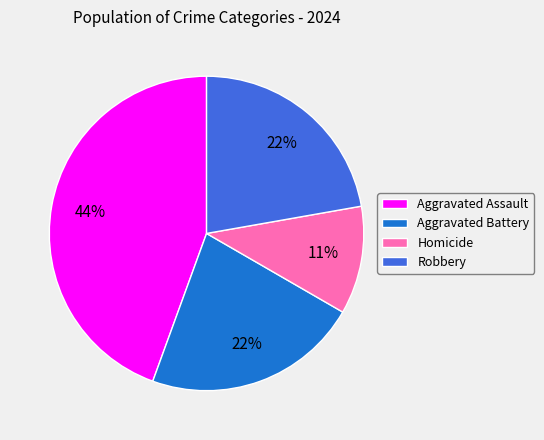

How many slices are in this pie chart?

4